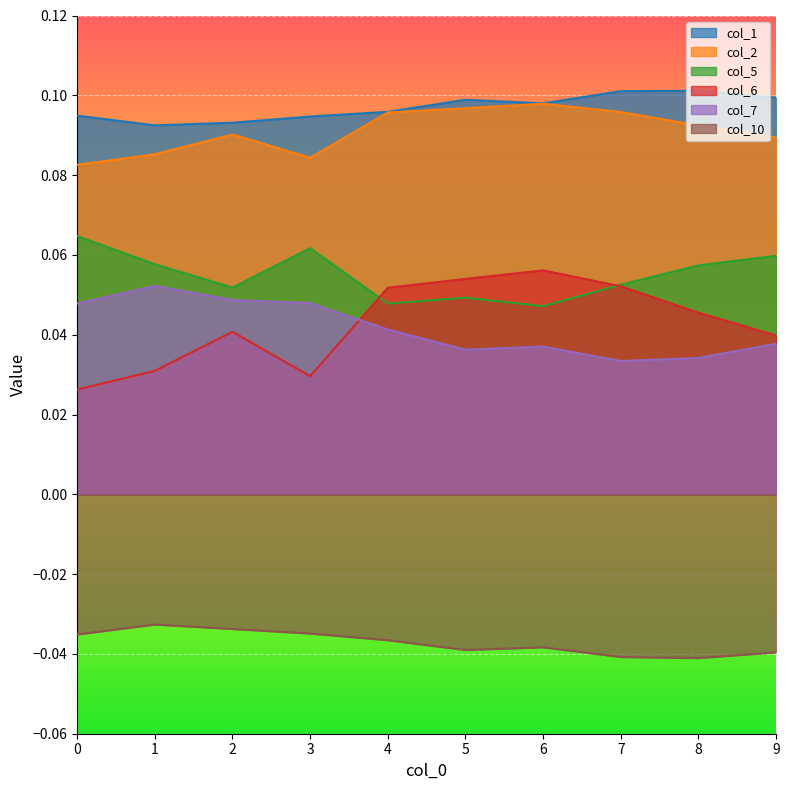

Rank the series at 4 from lowest to highest value.

col_10, col_7, col_5, col_6, col_2, col_1